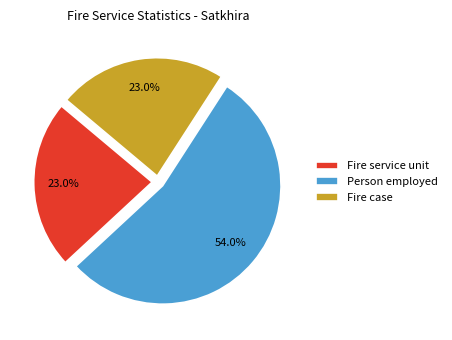

Which category has the biggest portion of the pie?

Person employed